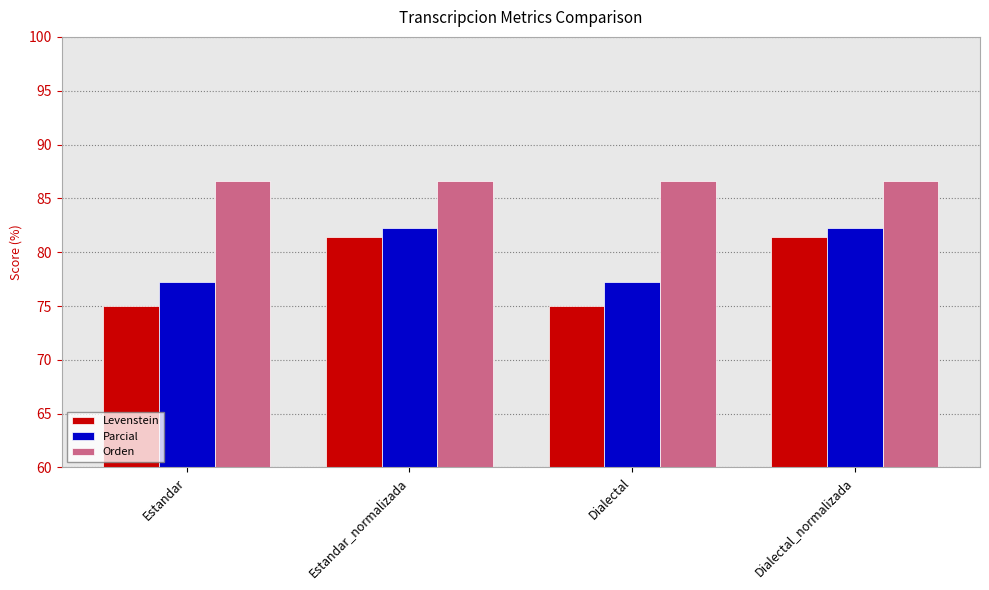

Which series has the largest range (max minus min)?

Levenstein